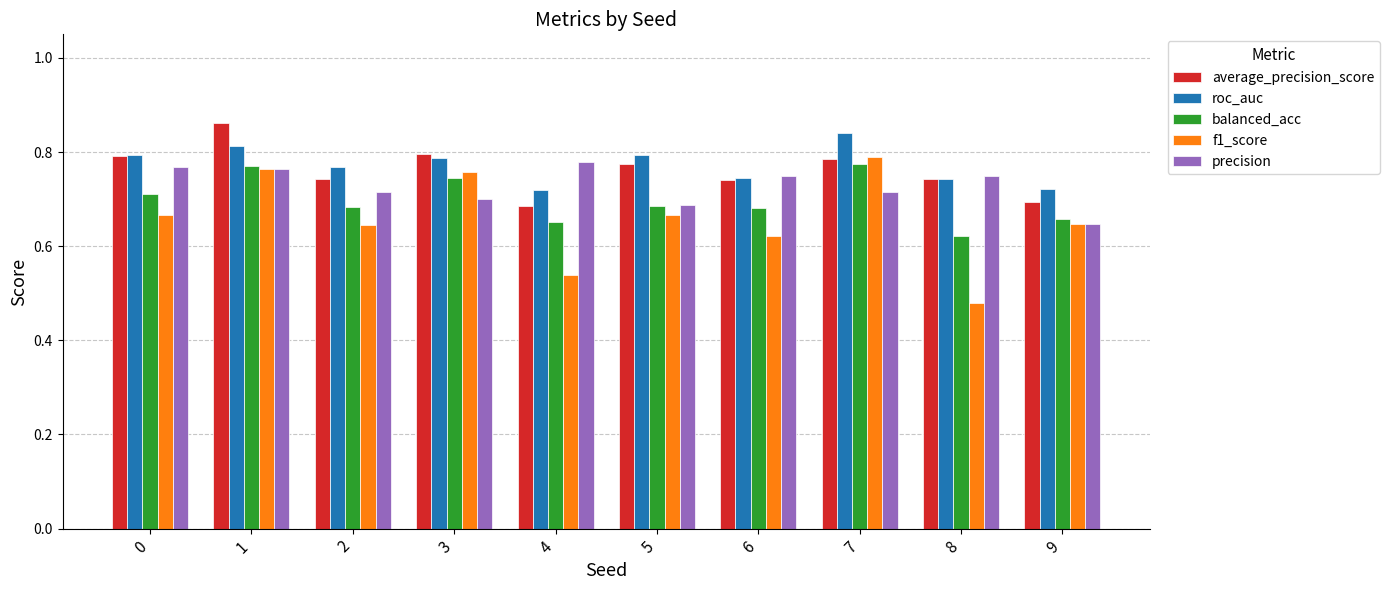

At how many categories does at least one series exceed 0?

10